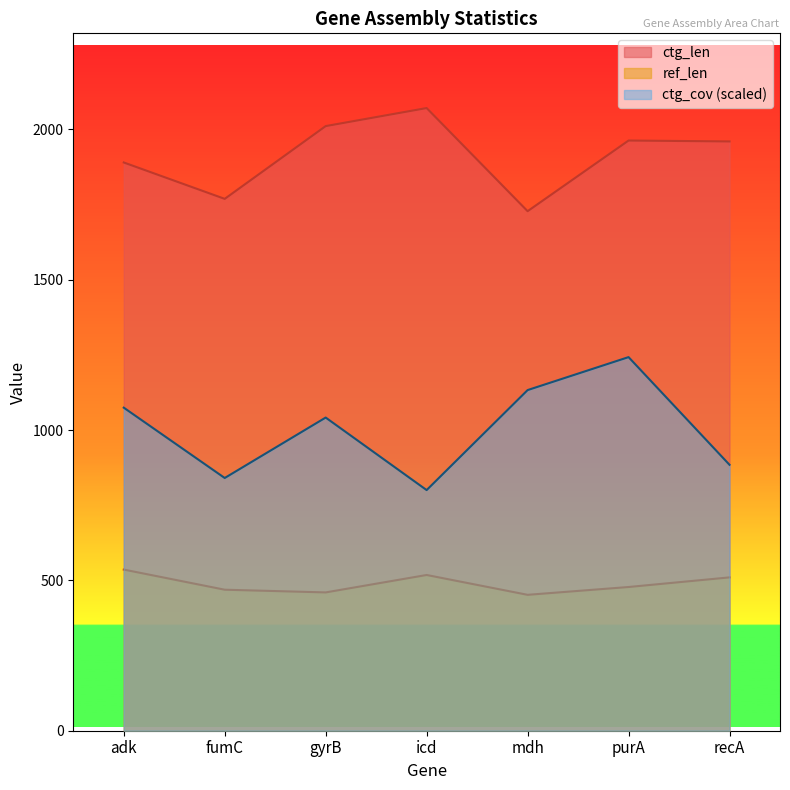

Which category has the lowest value in the ref_len series?

mdh